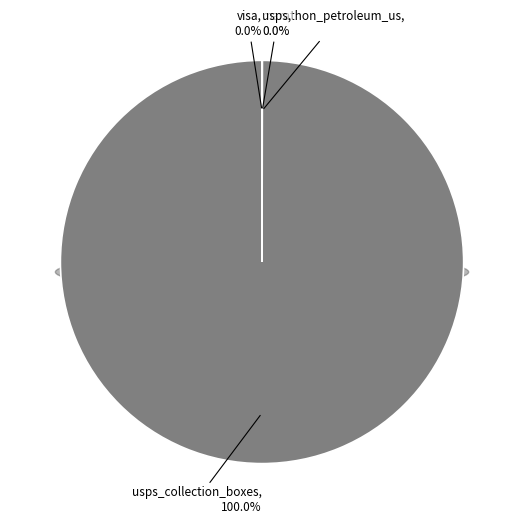

Which slice is the smallest?

visa